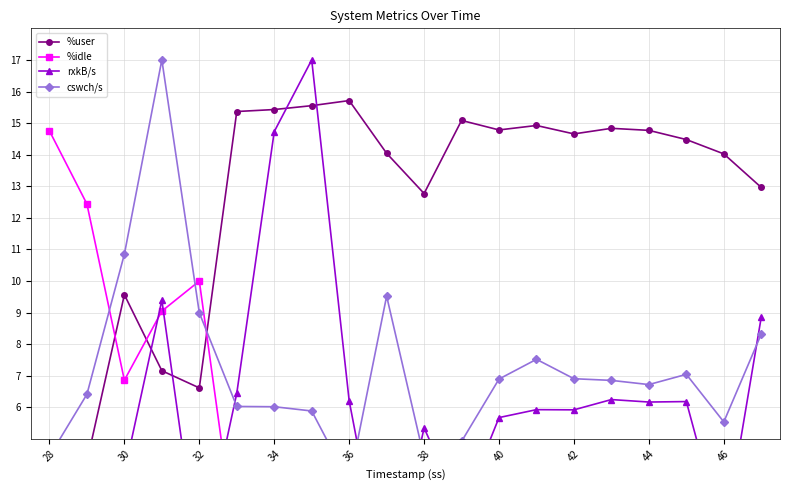

True or false: cswch/s has a value of 3.0 at 38.

False